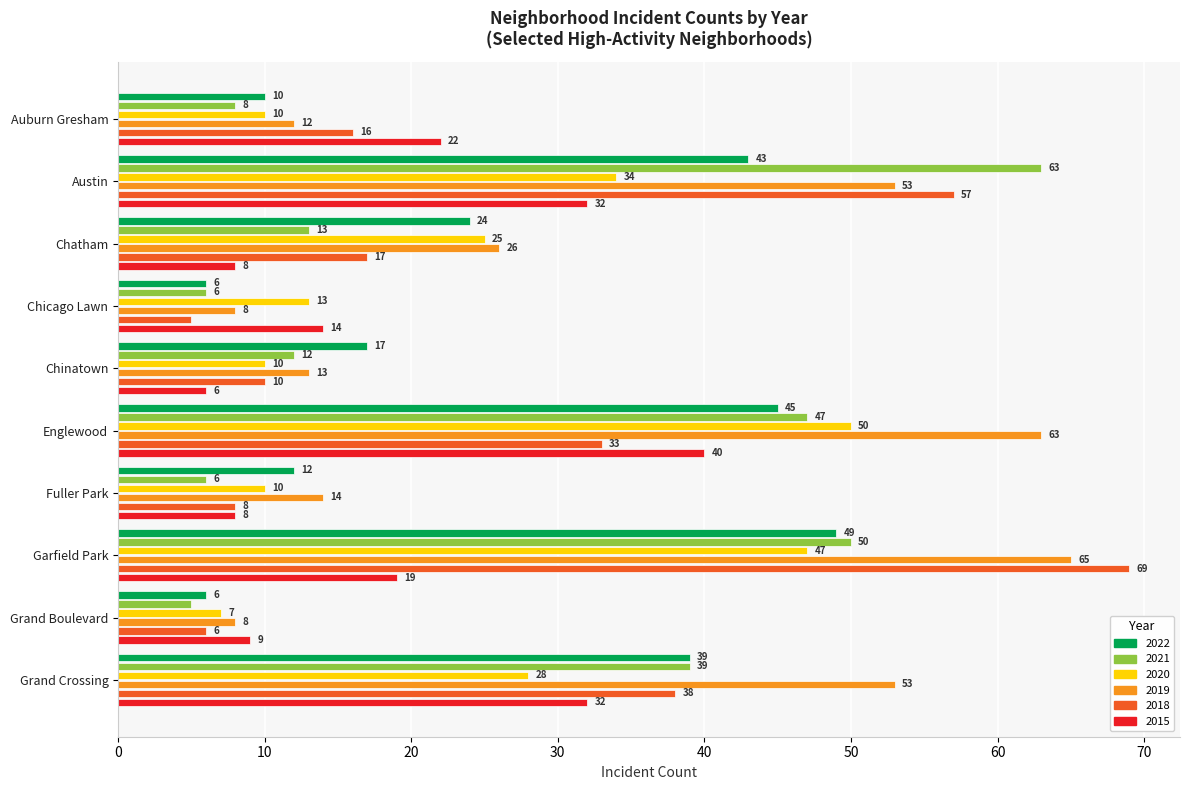

Which series has the widest spread of values?

2018